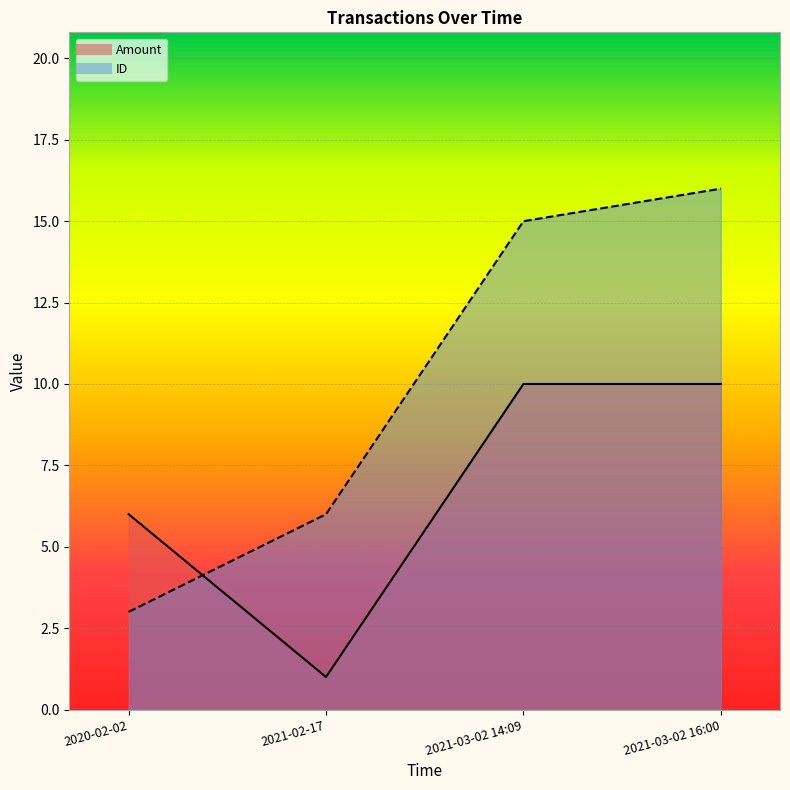

Reading left to right, transcribe all the data shown in this chart.

Amount: 6	1	10	10
ID: 3	6	15	16